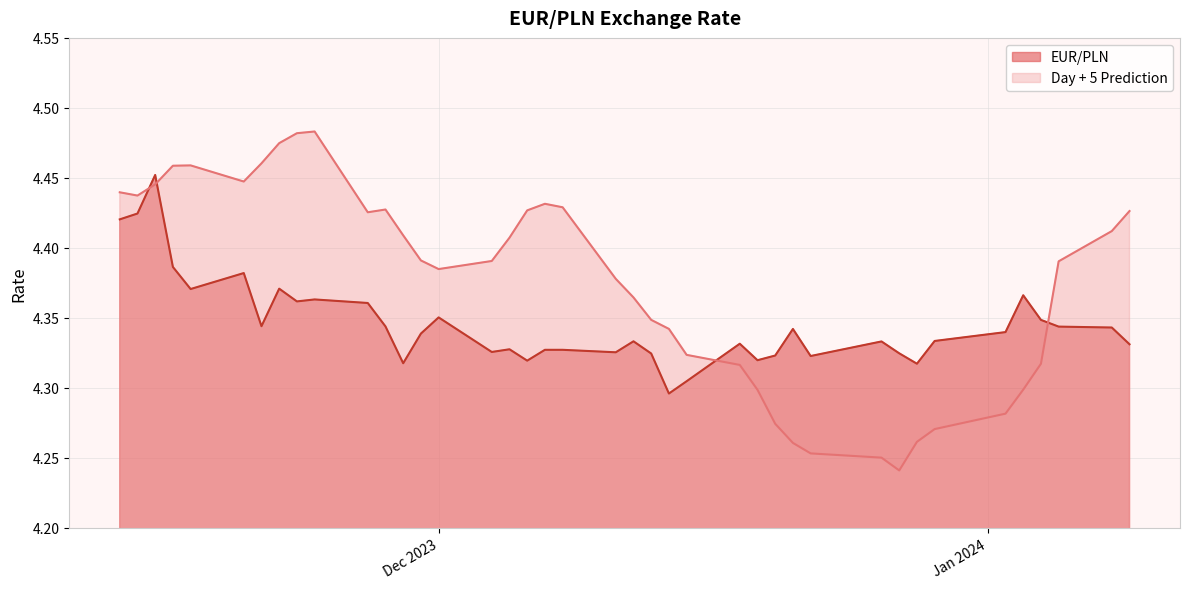

Rank the series by their maximum value, from lowest to highest.

EUR/PLN, Day + 5 Prediction